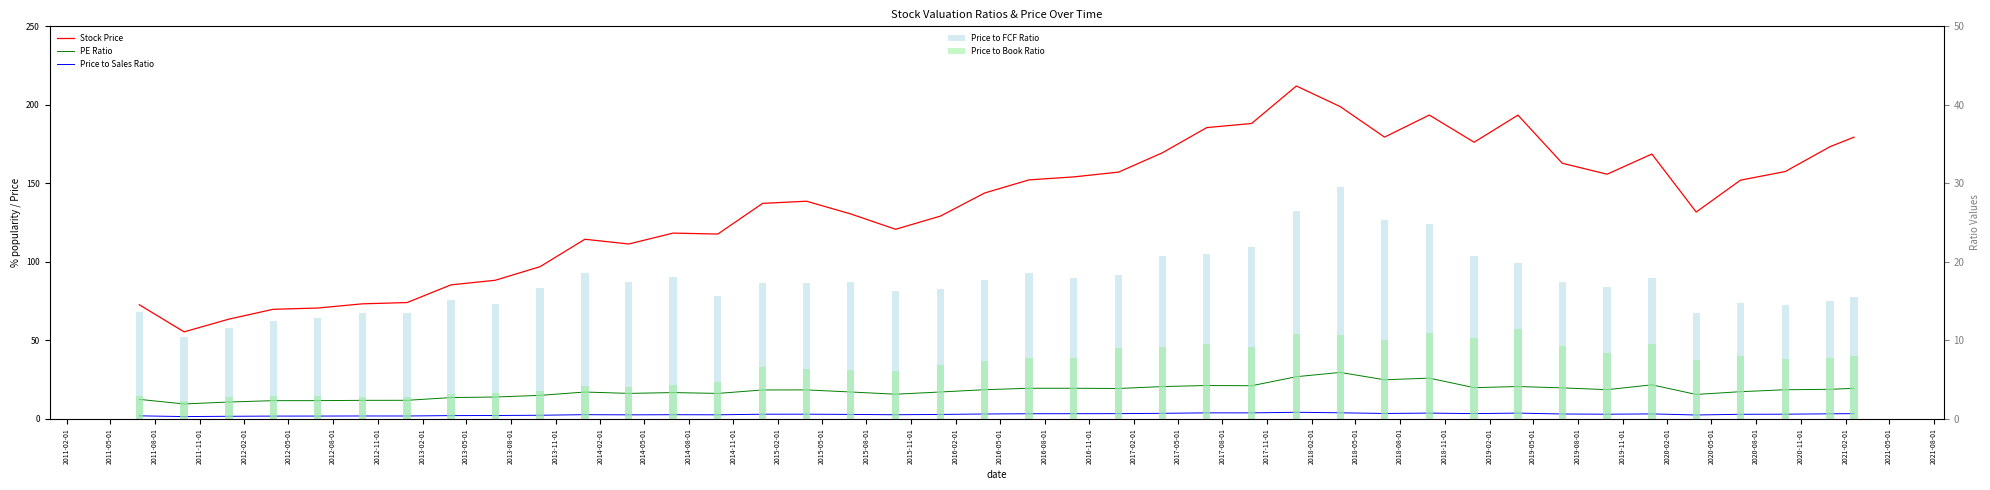

What is the maximum value shown in the chart?

212.0